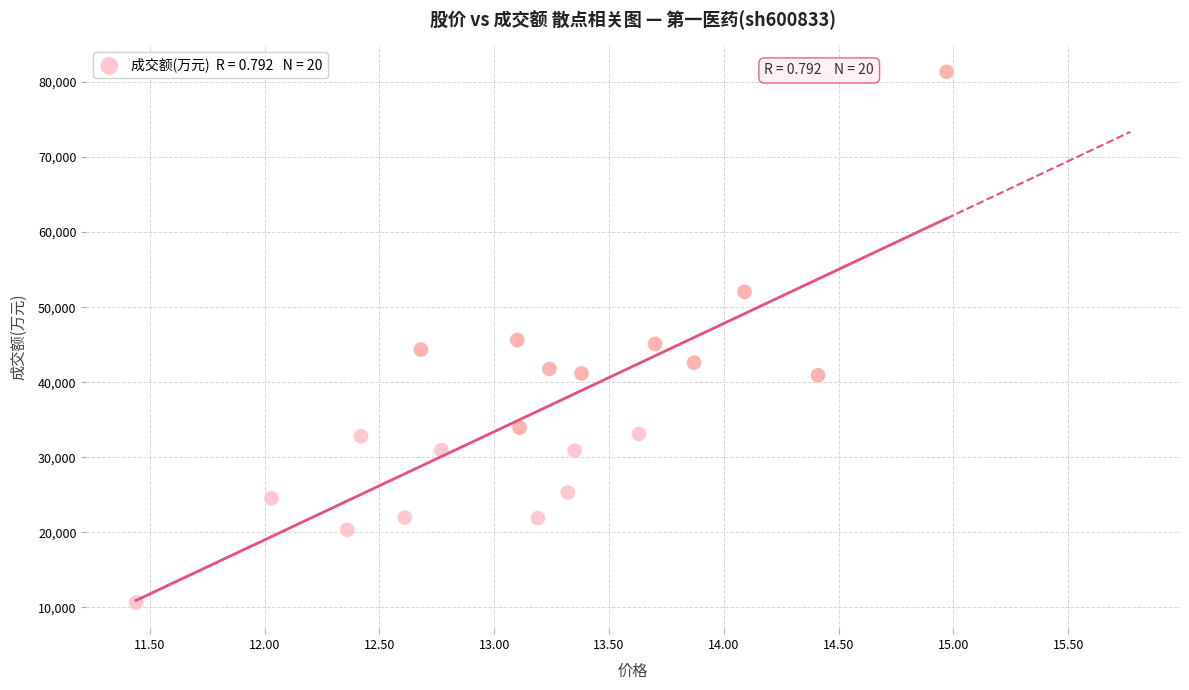

What is the range of Y values (max minus min)?

70699